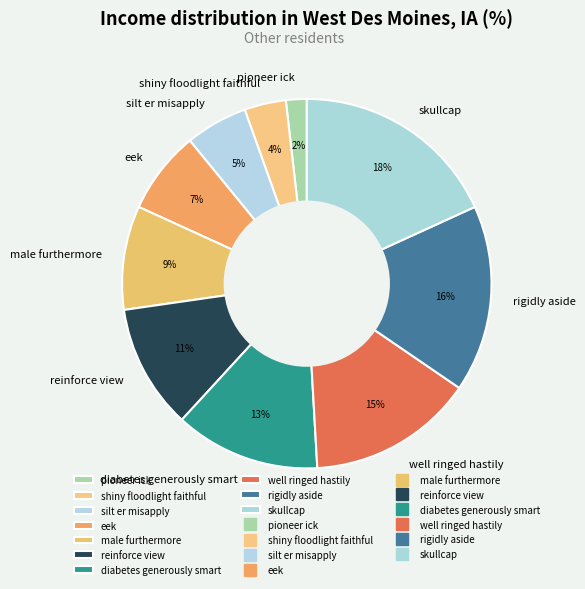

Between reinforce view and shiny floodlight faithful, which is larger?

reinforce view